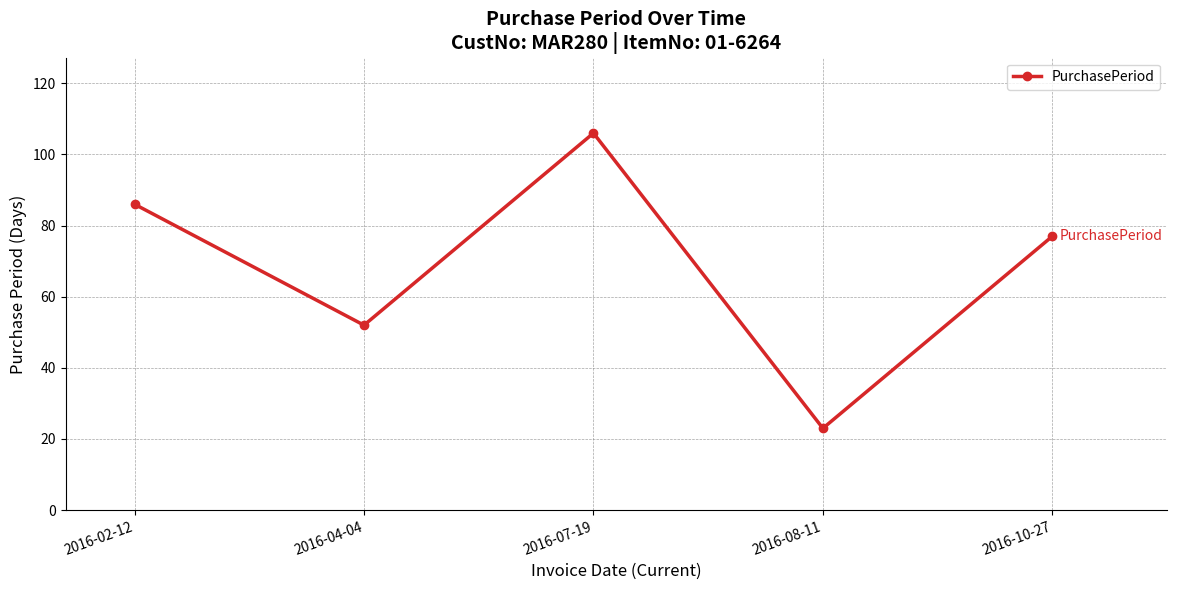

Which has a higher value, 2016-04-04 or 2016-07-19?

2016-07-19